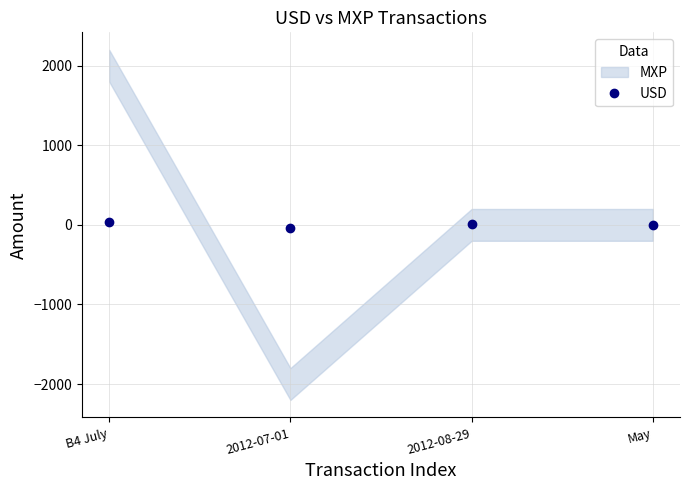

Count the values in the range 0 to 30.

3